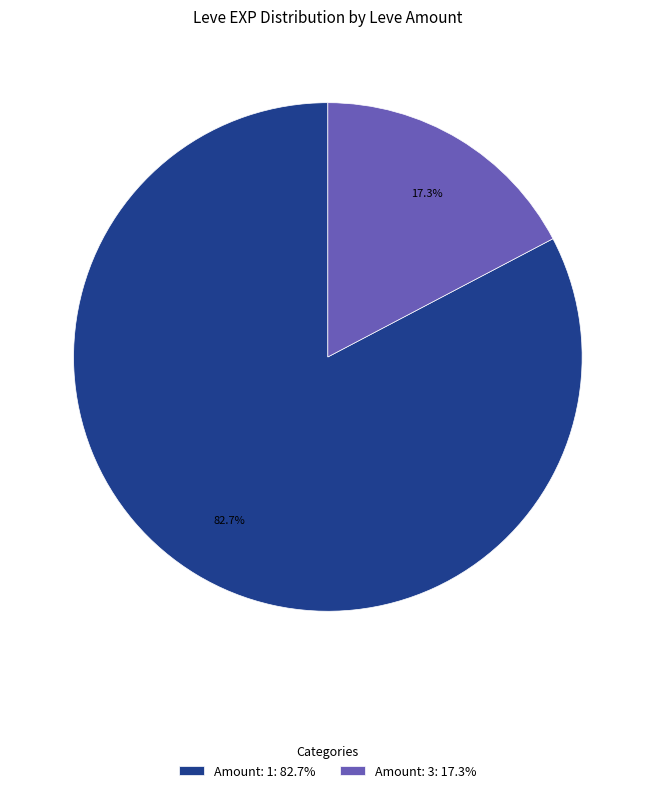

Do Amount: 1: 82.7% and Amount: 3: 17.3% together represent more than half of the pie?

Yes